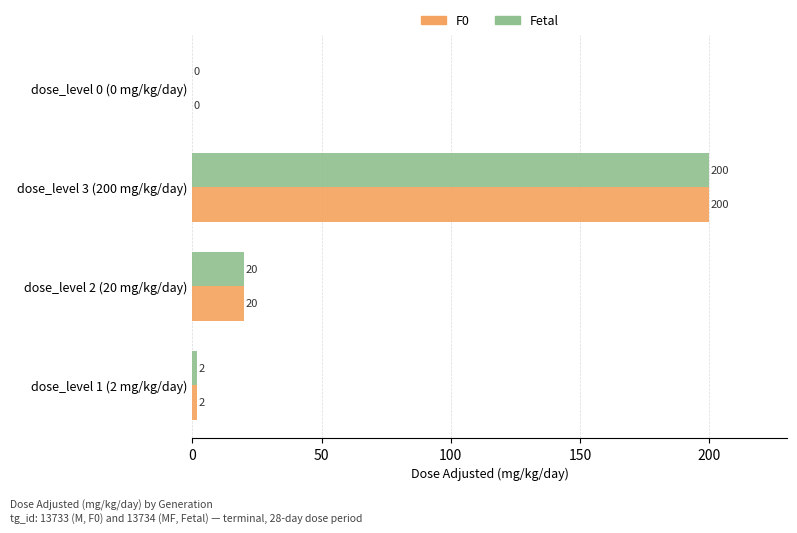

What is the sum of all F0 values?

222